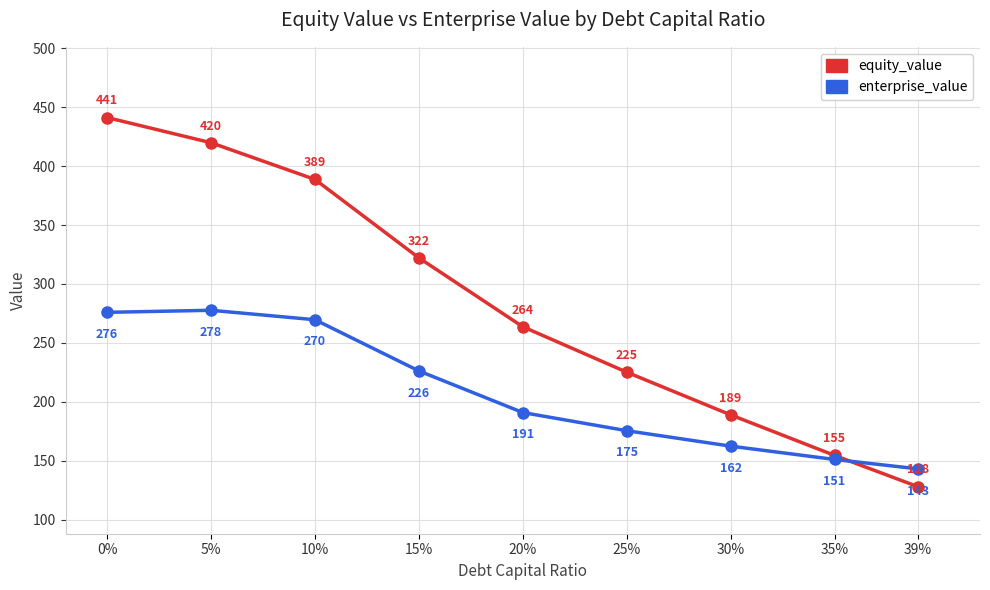

The value of equity_value at 20% is 343.1. True or false?

False